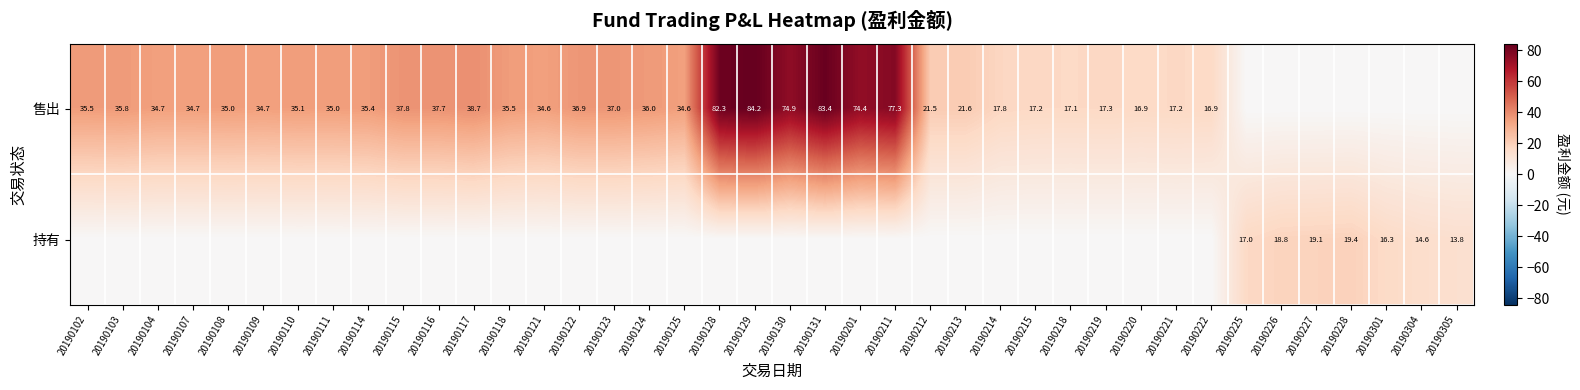

The 售出 series shows 82.3 at 20190128. True or false?

True